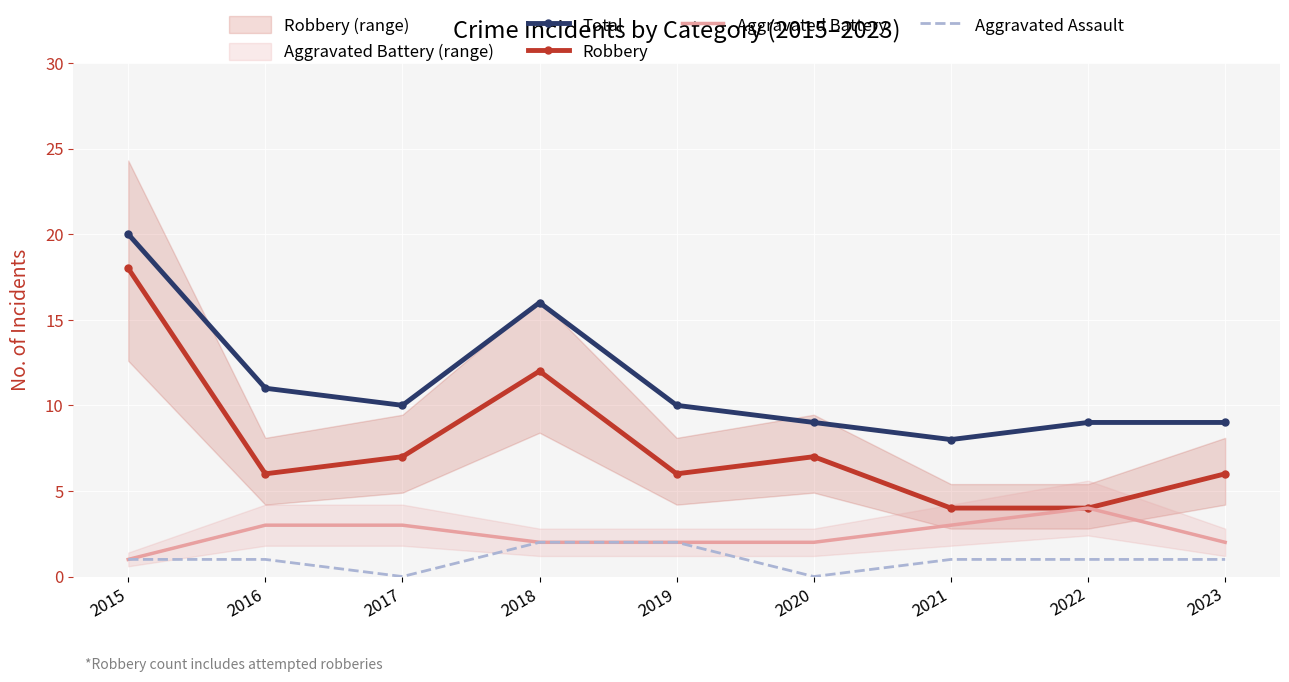

At which label is Aggravated Assault closest to 1?

2015